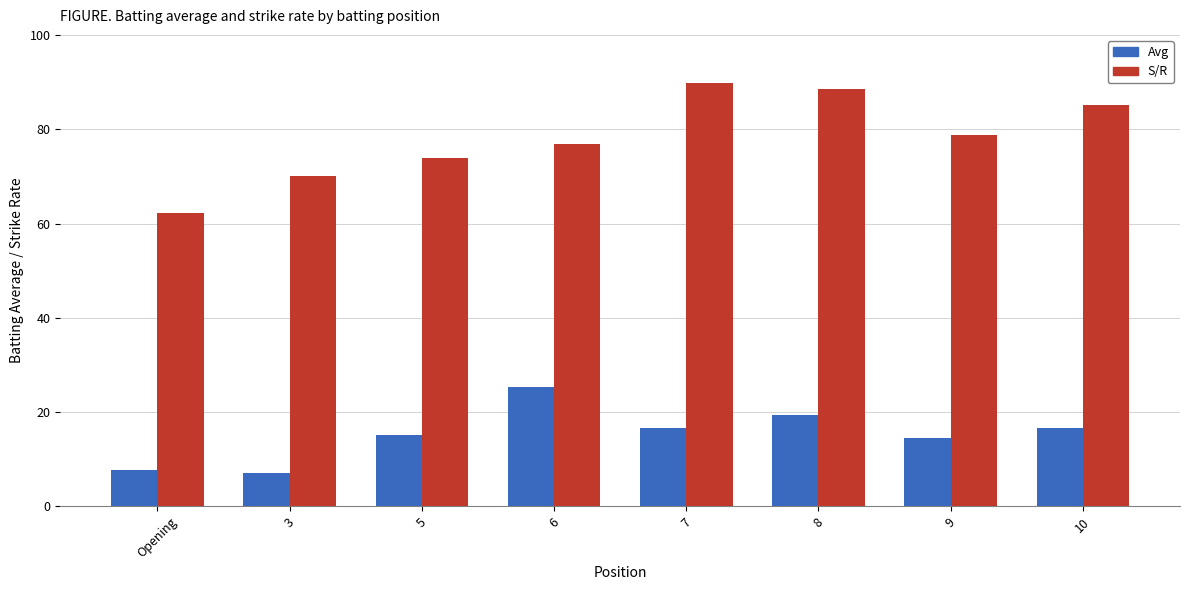

At which label is S/R closest to 76?

6